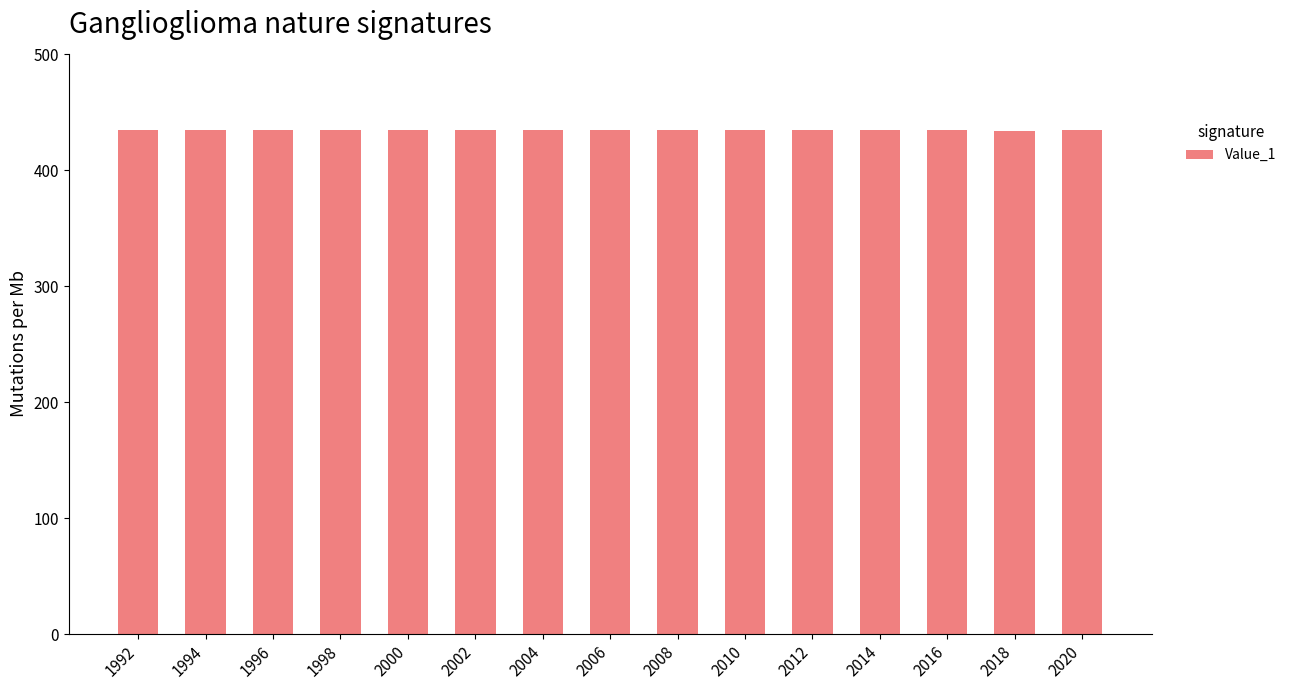

What is the maximum value shown in the chart?

435